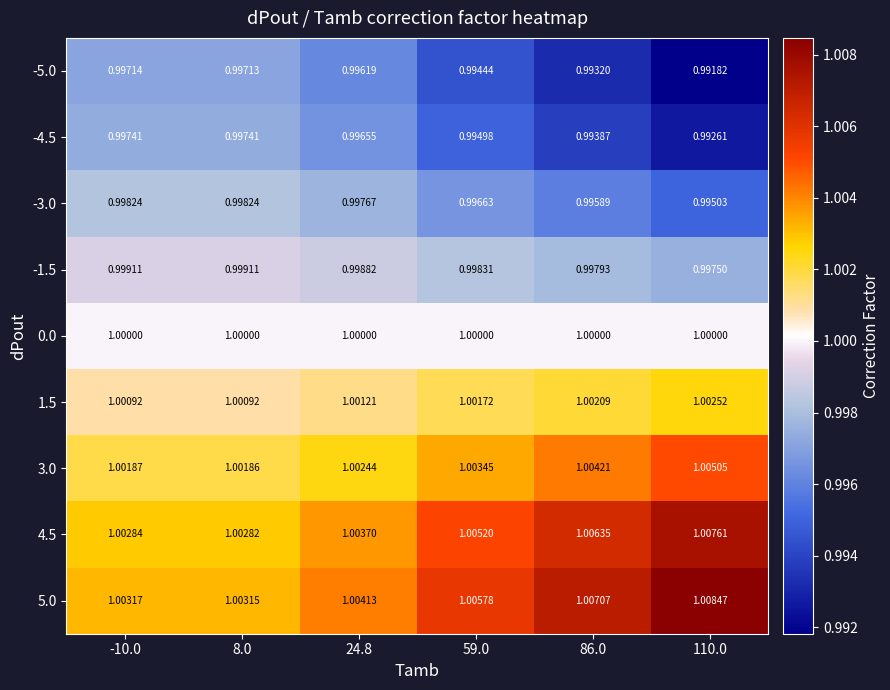

Is the value of -1.5 at -10.0 greater than the value of -4.5 at 8.0?

Yes